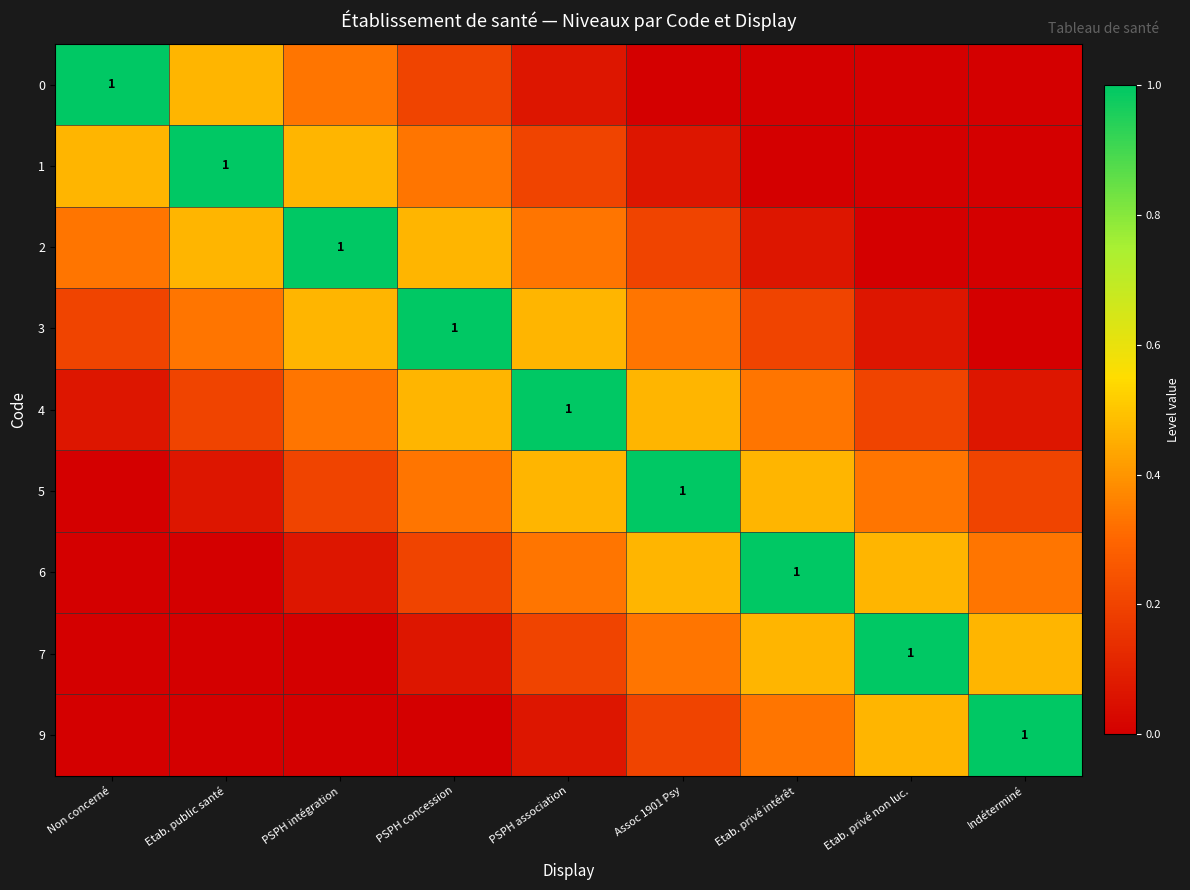

Is the value of 7 at PSPH concession greater than the value of 2 at PSPH association?

No